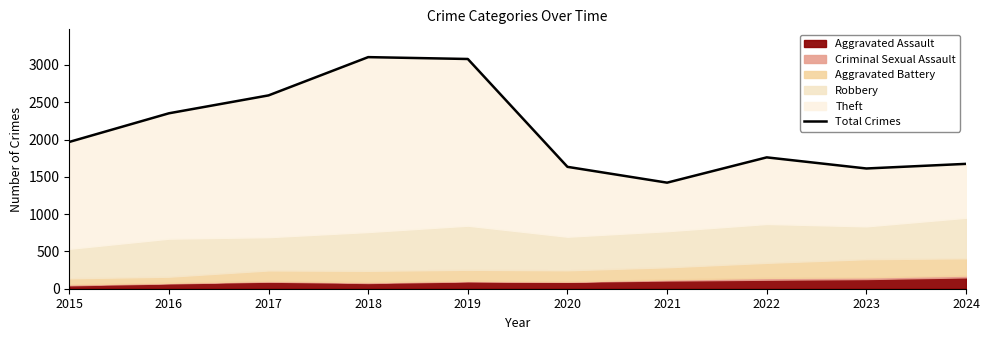

How many values are below 1968?

5